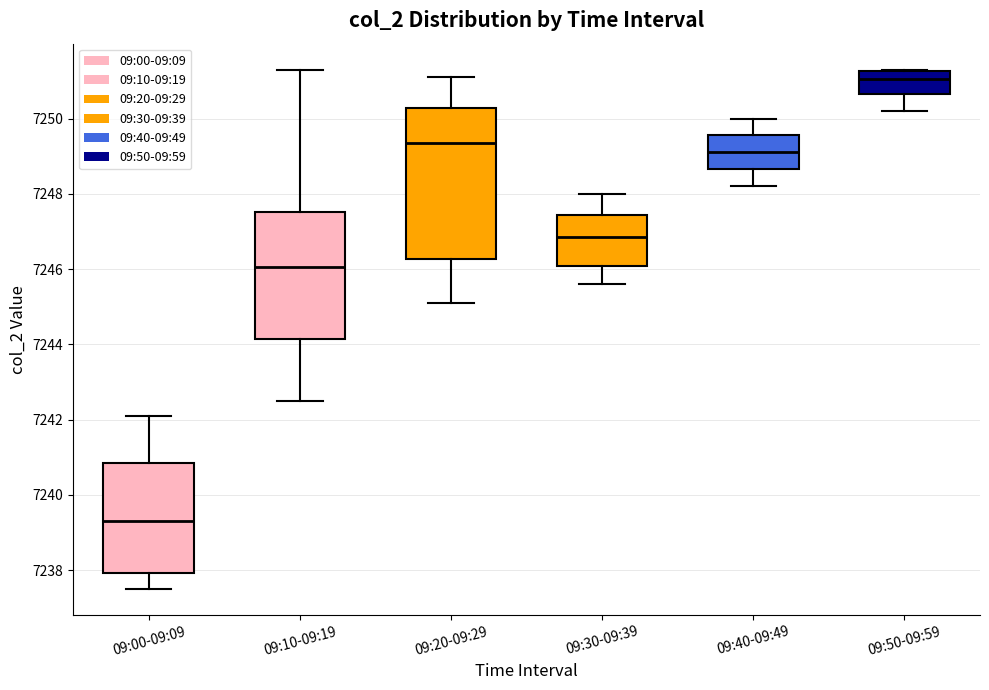

Where is the lower edge of the box for 09:40-09:49 on the y-axis? The values are not printed on the chart, so give them approximately, as read against the axis.

7248.6